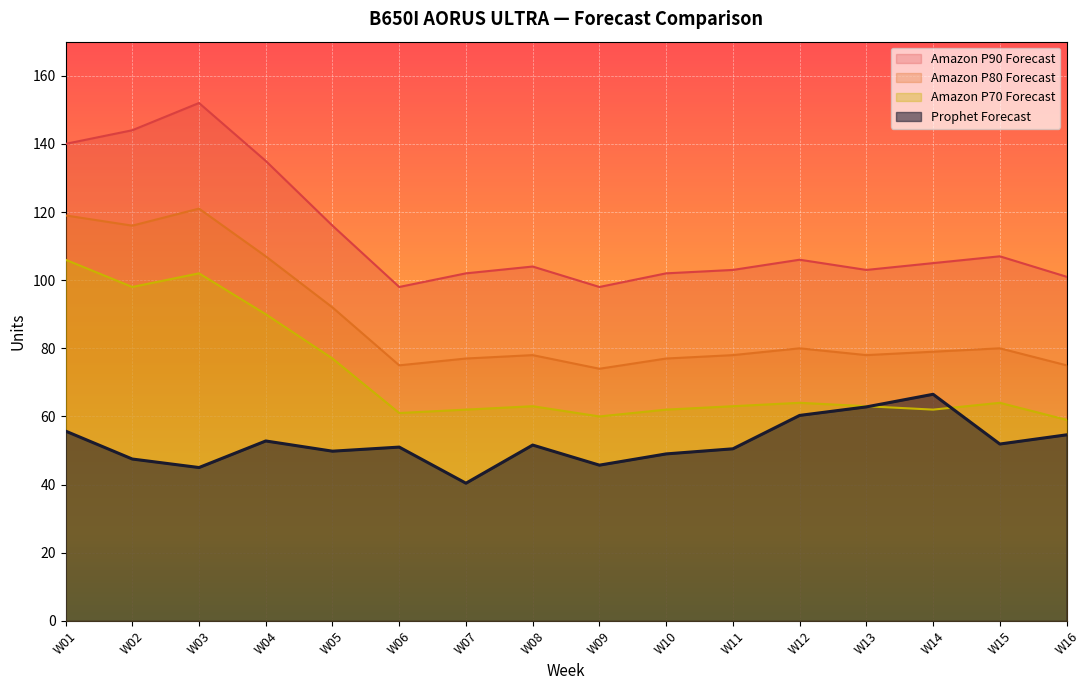

How many values in the Amazon P80 Forecast series exceed 79?

7